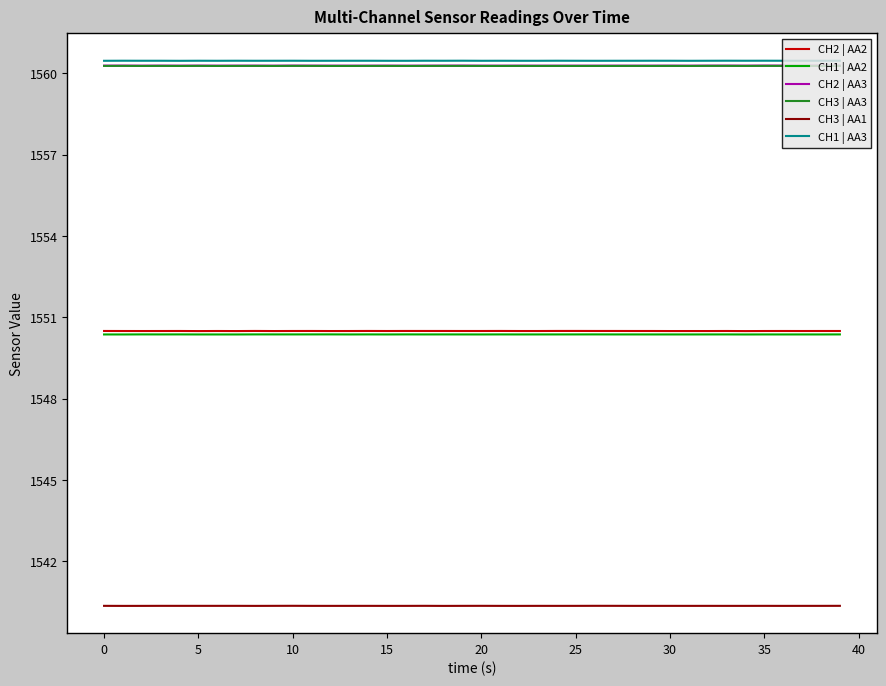

What is the smallest value displayed?

1540.4